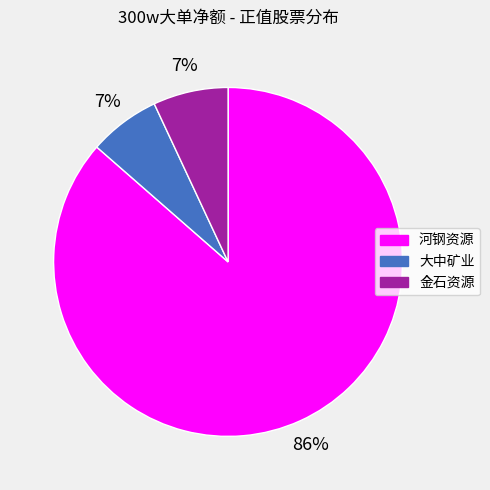

What is the largest slice in the pie chart?

河钢资源